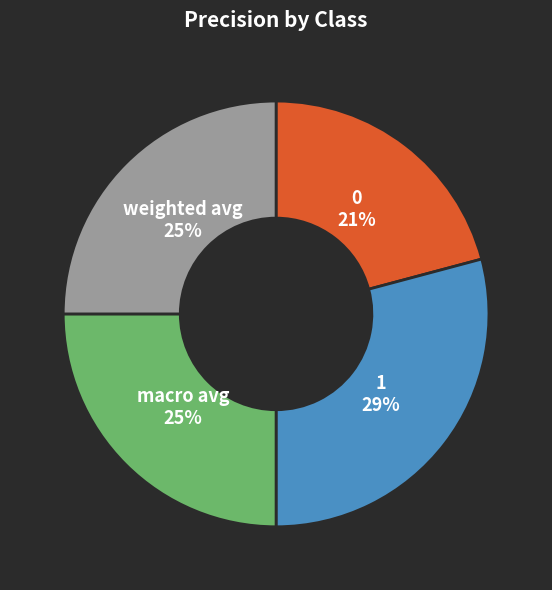

Is it true that 0 is 12% of the pie?

False